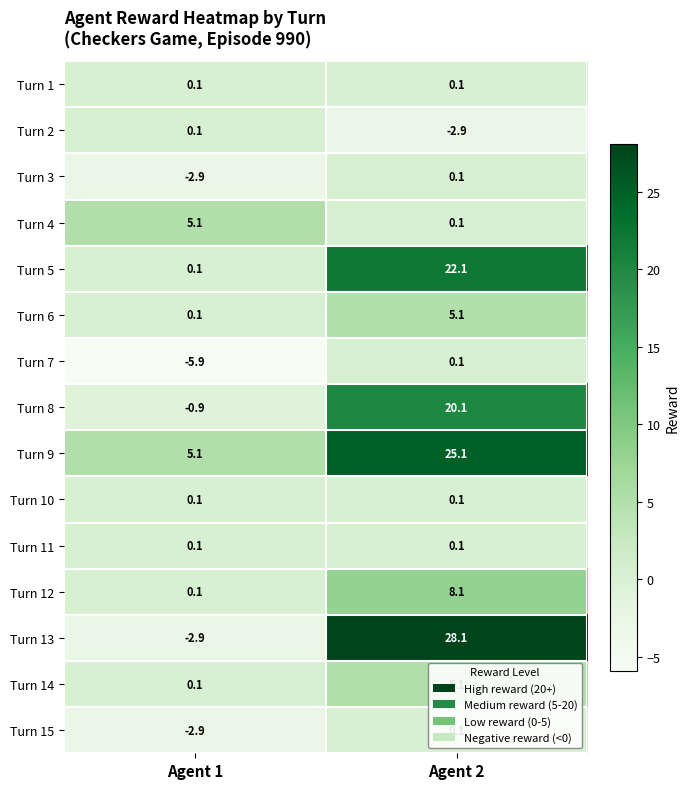

Which series has the largest total across all categories?

Turn 9